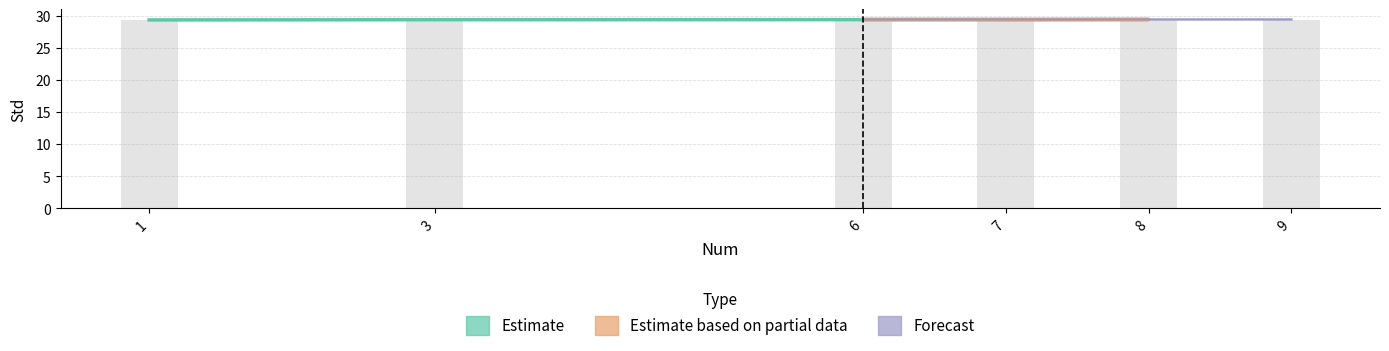

At which label is Std closest to 29?

1